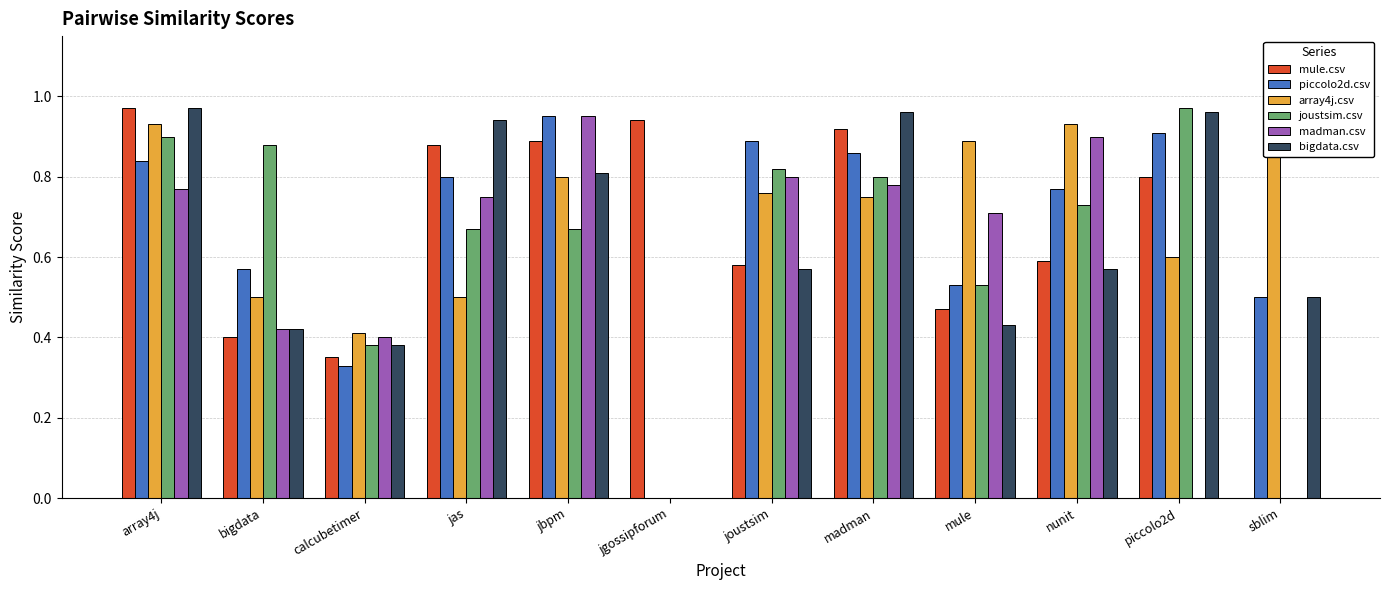

Which series changed the most between joustsim and mule?

piccolo2d.csv